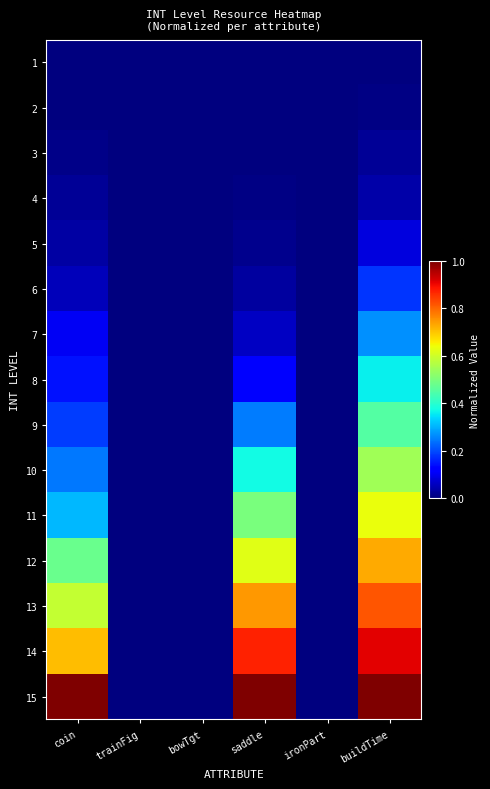

Which category has the lowest value across all series?

coin